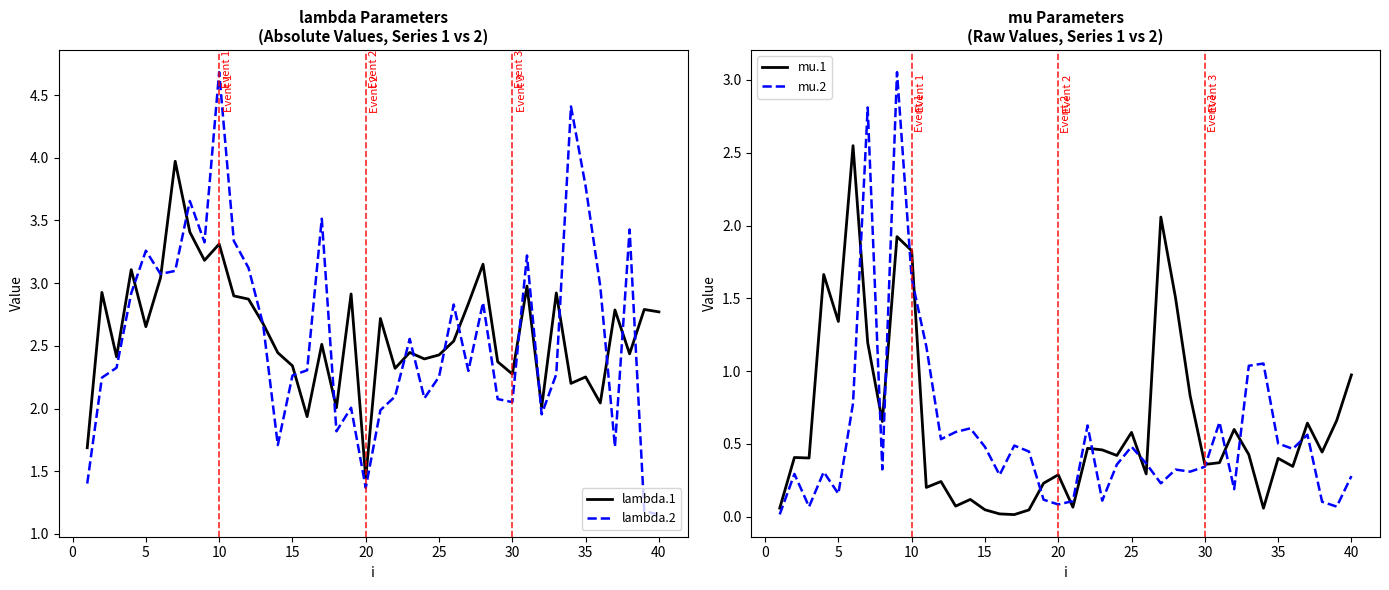

What is the value of the mu.1 point at the 14th from the left?

0.1